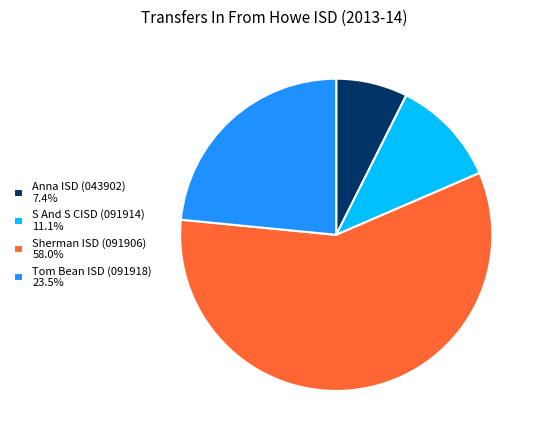

Does any single category account for the majority?

Yes